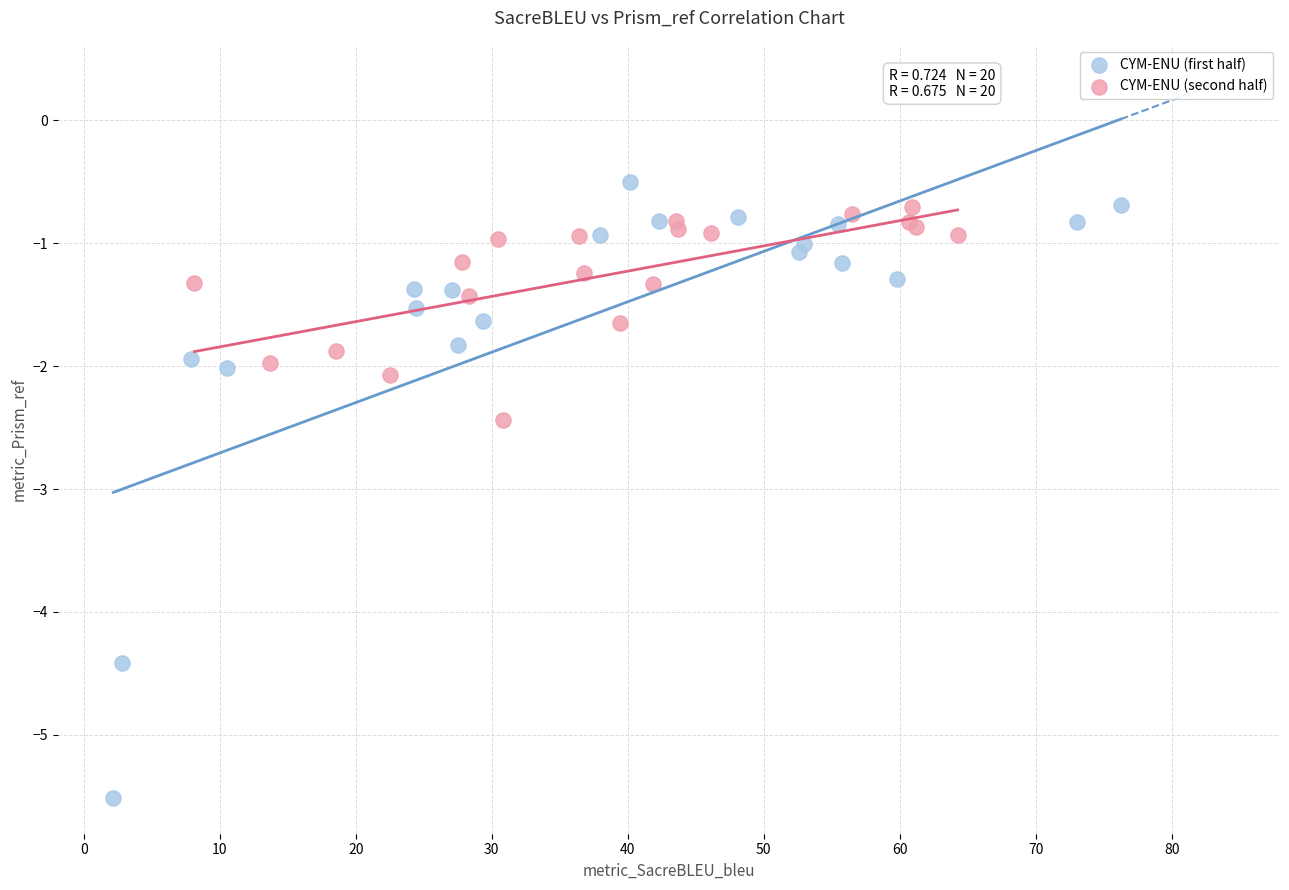

What are all the series names shown in the legend?

CYM-ENU (first half), CYM-ENU (second half)